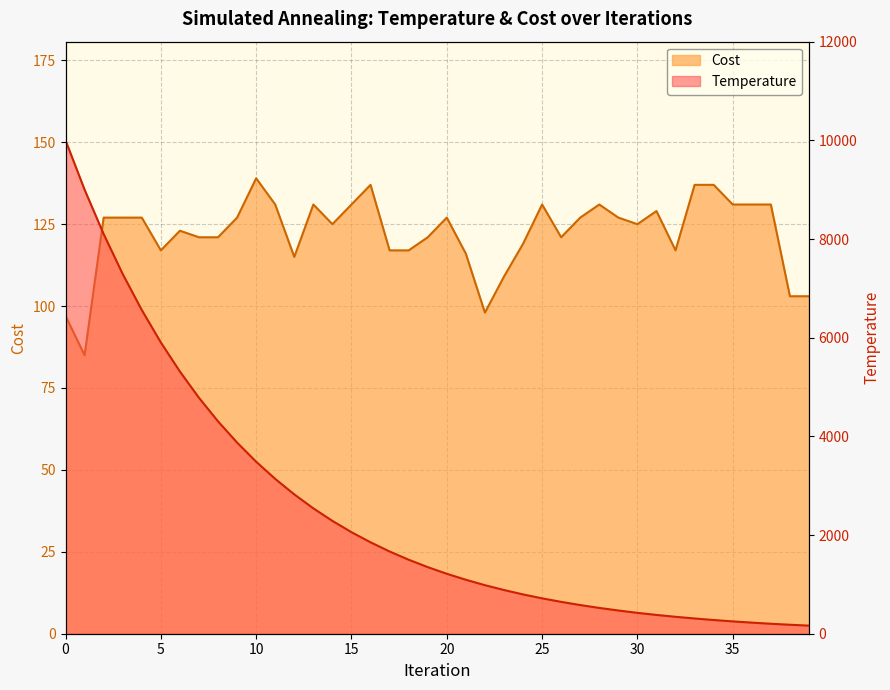

True or false: Cost and Temperature intersect in this chart.

False